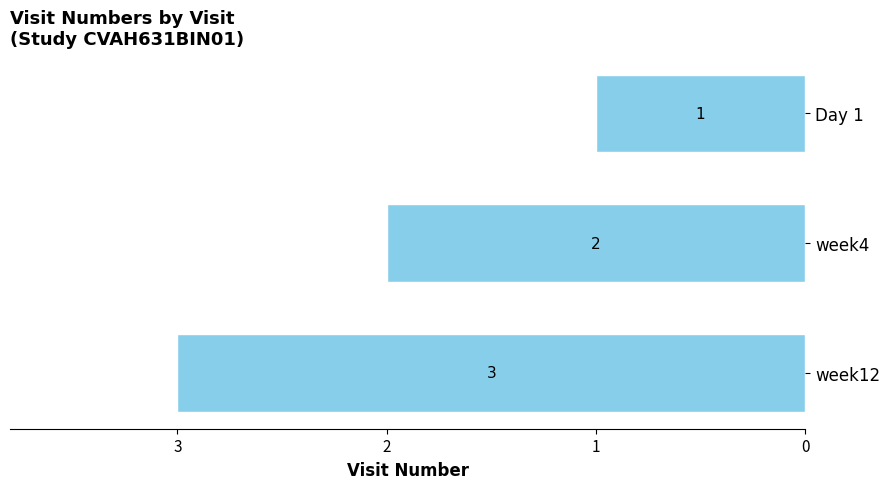

Which label corresponds to the largest value in the chart?

week12